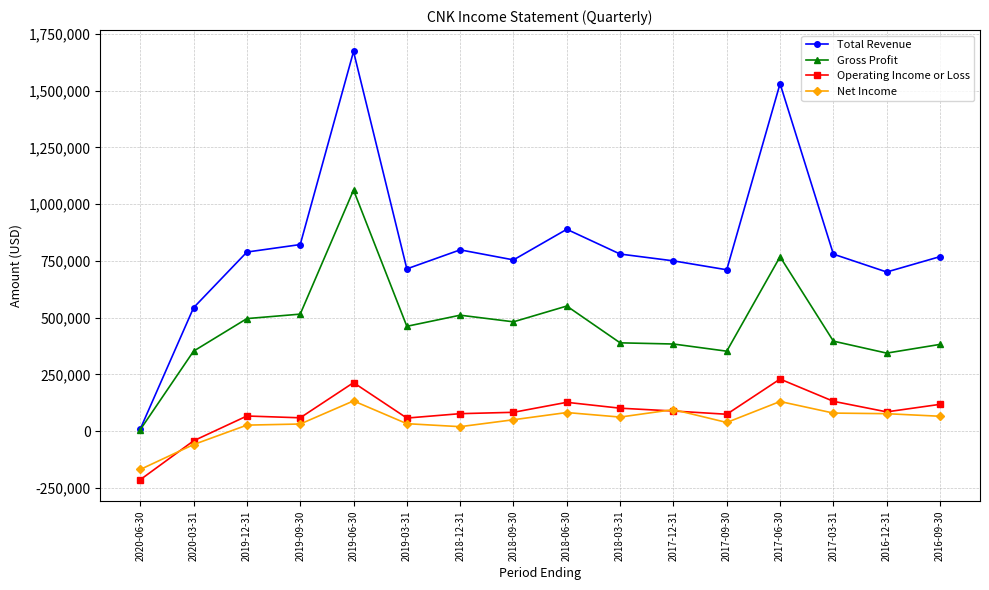

At 2017-06-30, list the series in order from largest to smallest.

Total Revenue, Gross Profit, Operating Income or Loss, Net Income